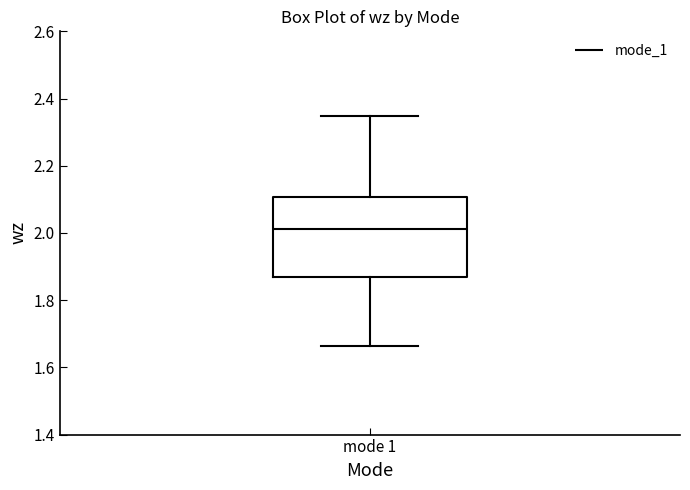

Where is the upper edge of the box for mode 1 on the y-axis? The values are not printed on the chart, so give them approximately, as read against the axis.

2.10